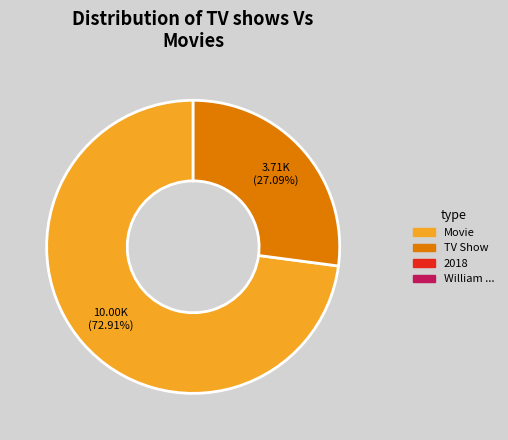

Is there any slice that represents more than half of the pie?

Yes